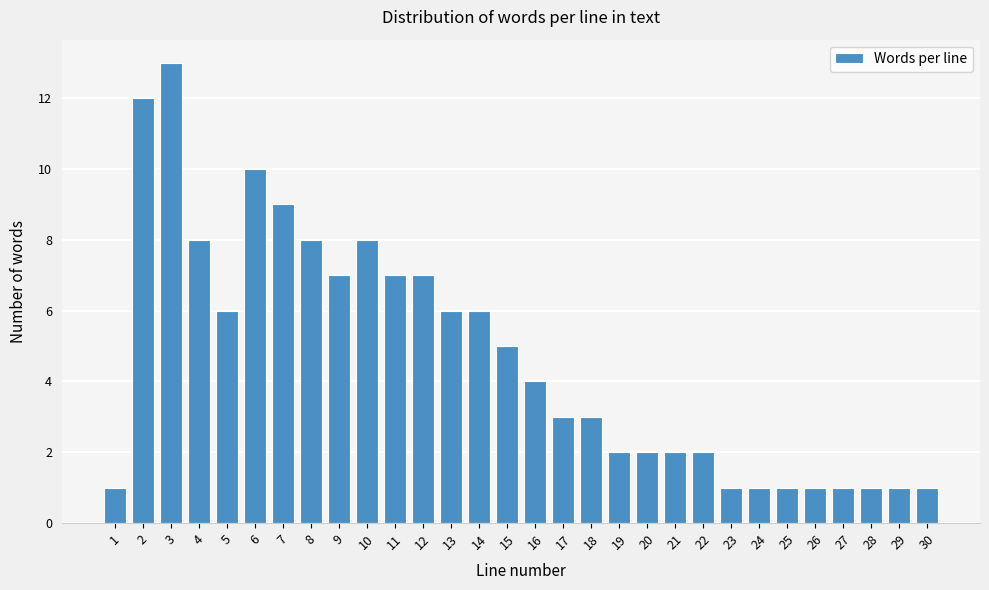

Reading right to left, transcribe all the data shown in this chart.

1	1	1	1	1	1	1	1	2	2	2	2	3	3	4	5	6	6	7	7	8	7	8	9	10	6	8	13	12	1